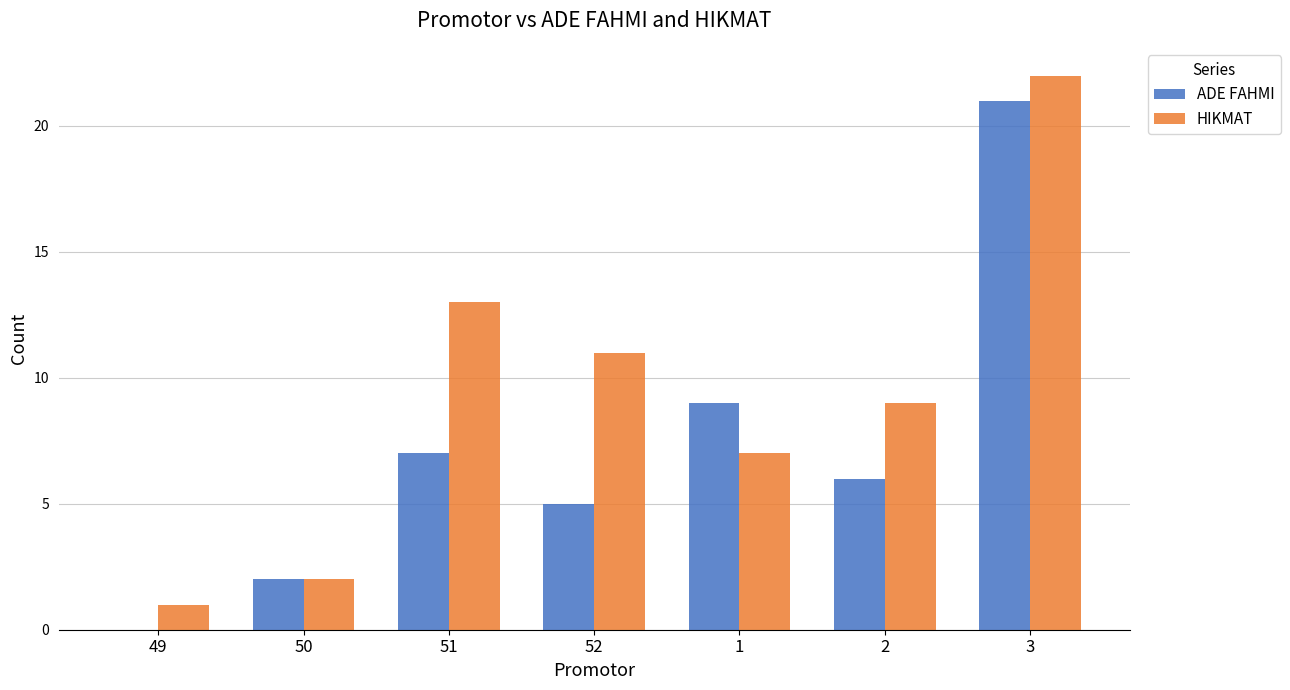

Read the HIKMAT value at 51, to the nearest 10.

10